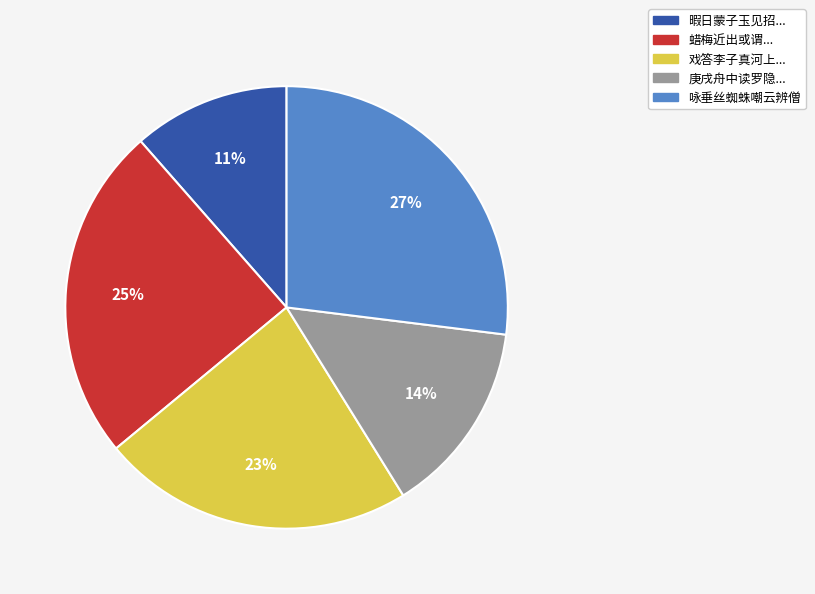

To the nearest percent, what is the average slice percentage?

20%